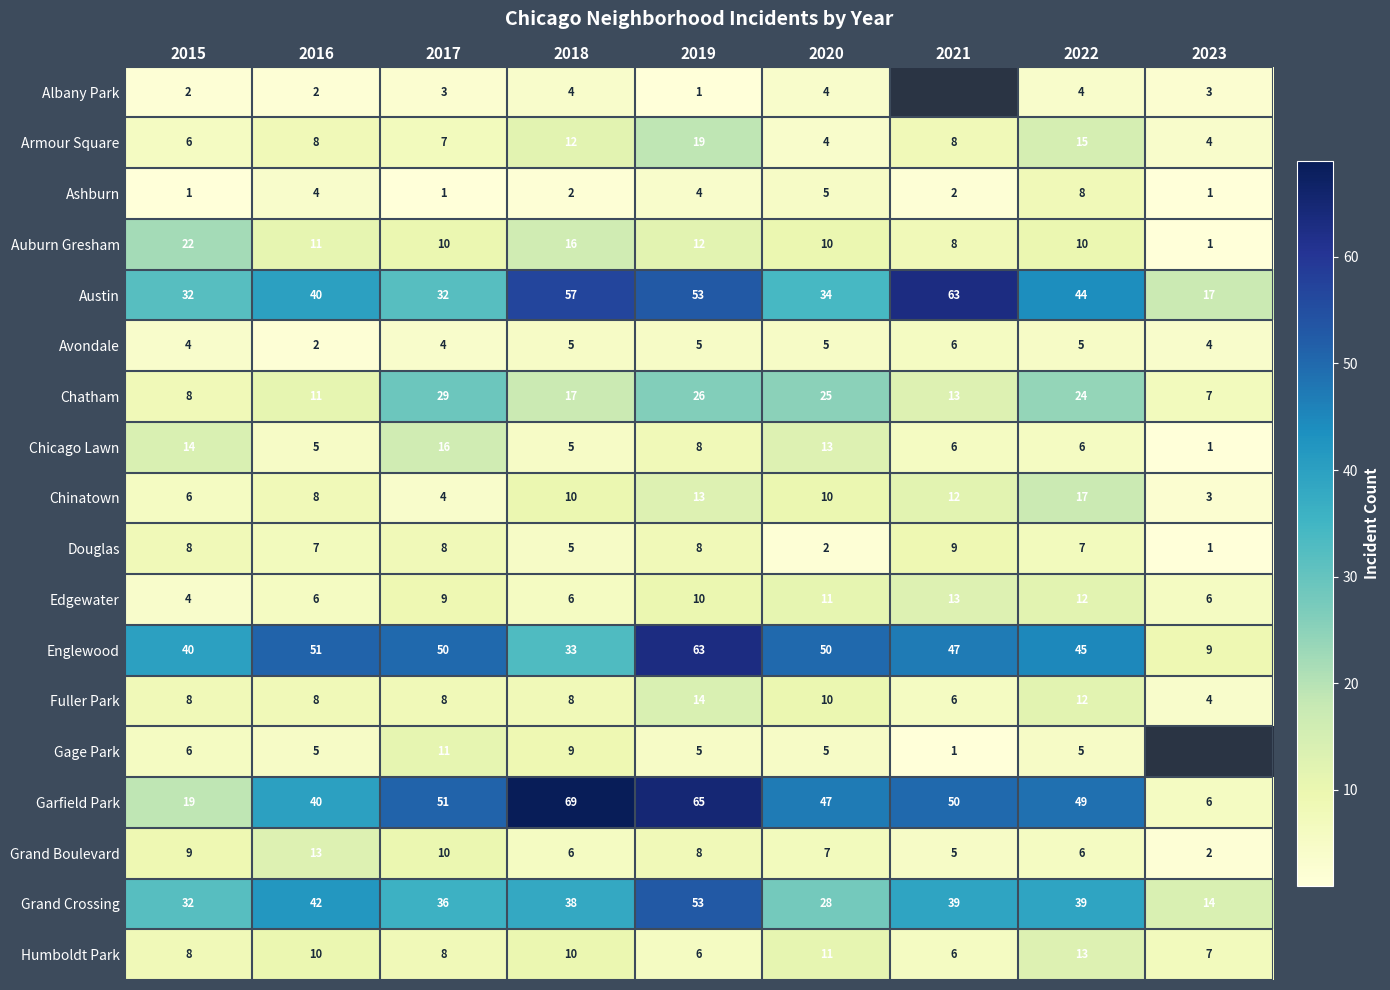

Which has a higher value, 2022 or 2016?

2022